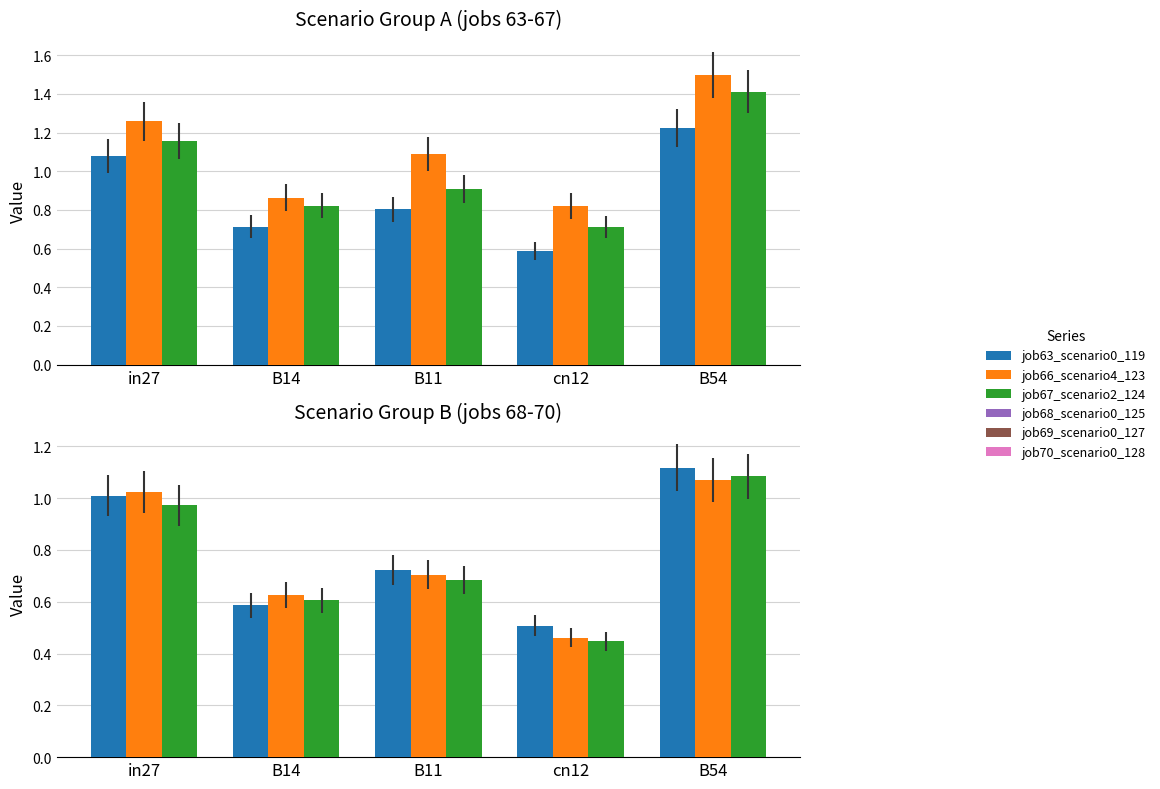

Reading right to left, what are all the values shown in this chart?

job63_scenario0_119: B54=1.2	cn12=0.6	B11=0.8	B14=0.7	in27=1.1
job66_scenario4_123: B54=1.5	cn12=0.8	B11=1.1	B14=0.9	in27=1.3
job67_scenario2_124: B54=1.4	cn12=0.7	B11=0.9	B14=0.8	in27=1.2
job68_scenario0_125: B54=1.1	cn12=0.5	B11=0.7	B14=0.6	in27=1.0
job69_scenario0_127: B54=1.1	cn12=0.5	B11=0.7	B14=0.6	in27=1.0
job70_scenario0_128: B54=1.1	cn12=0.4	B11=0.7	B14=0.6	in27=1.0